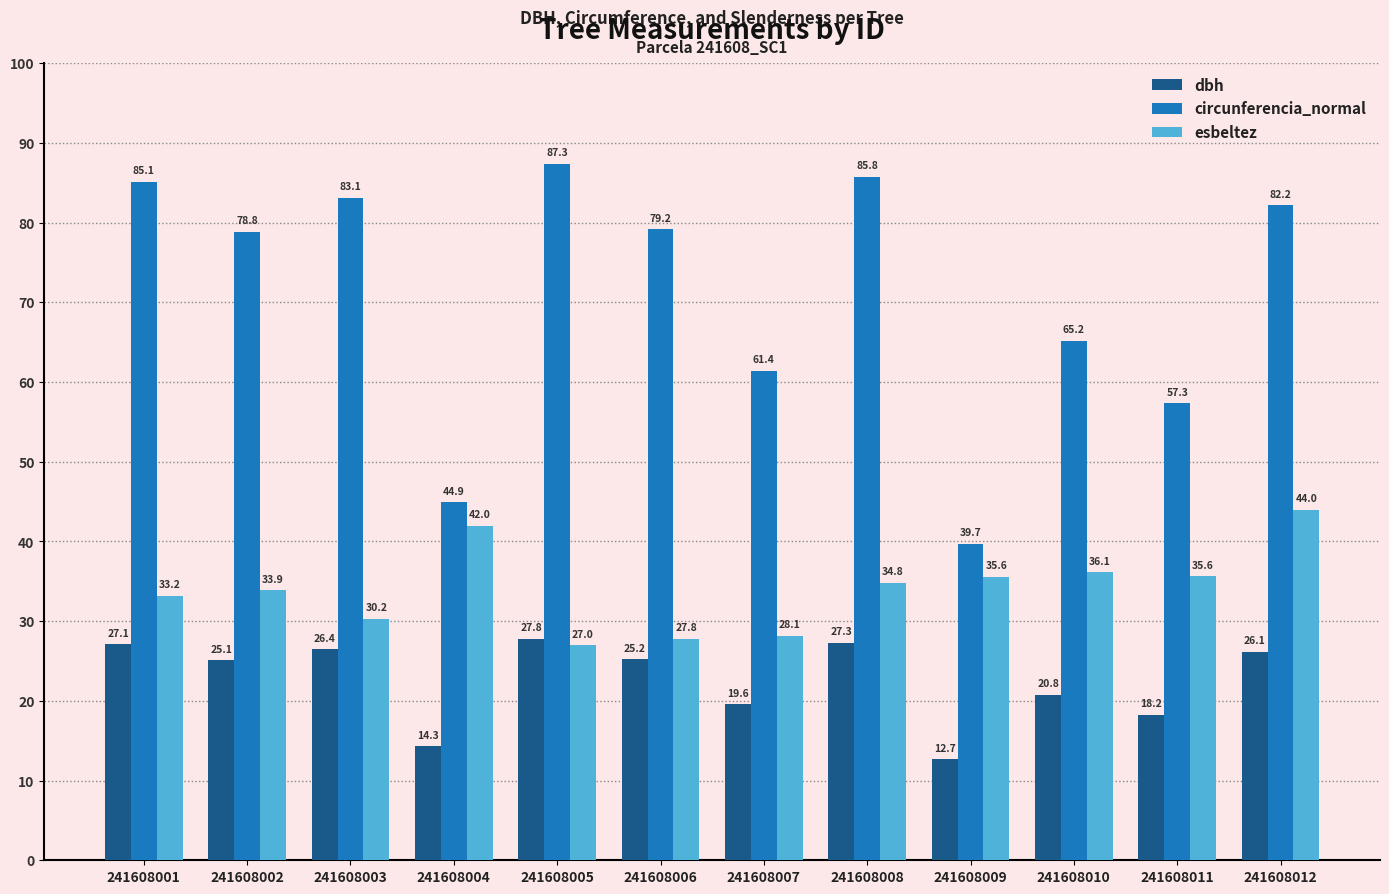

Rank the series at 241608006 from lowest to highest value.

dbh, esbeltez, circunferencia_normal